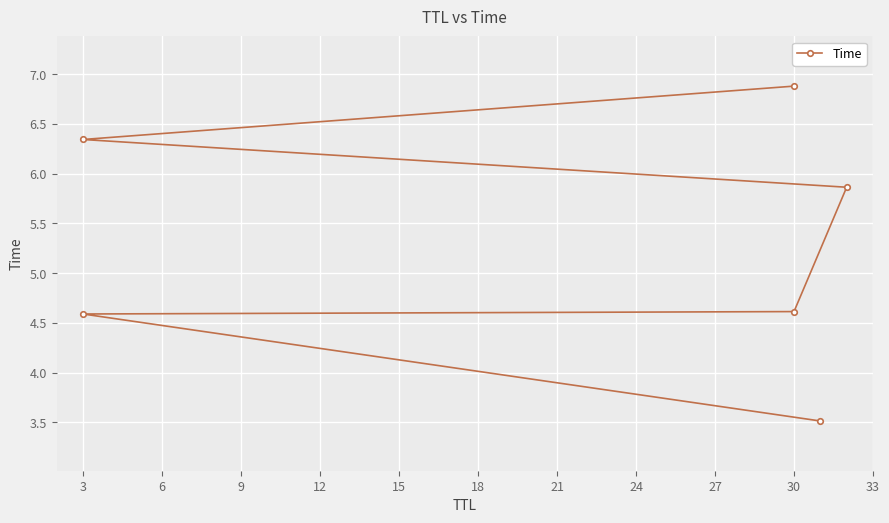

What is the approximate value at 3?

4.6